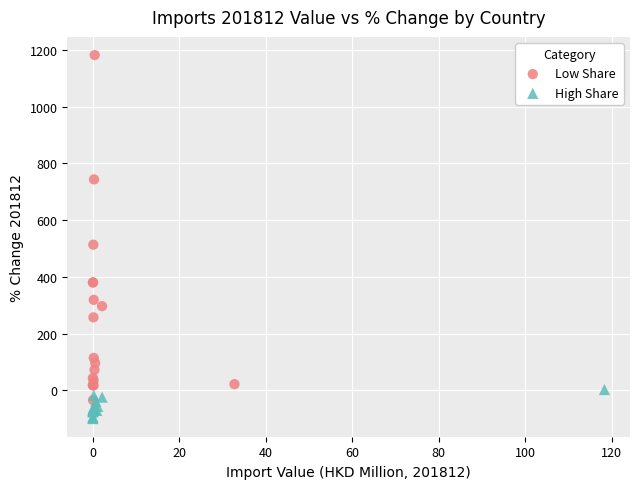

Which series has the largest Y range (max minus min)?

Low Share